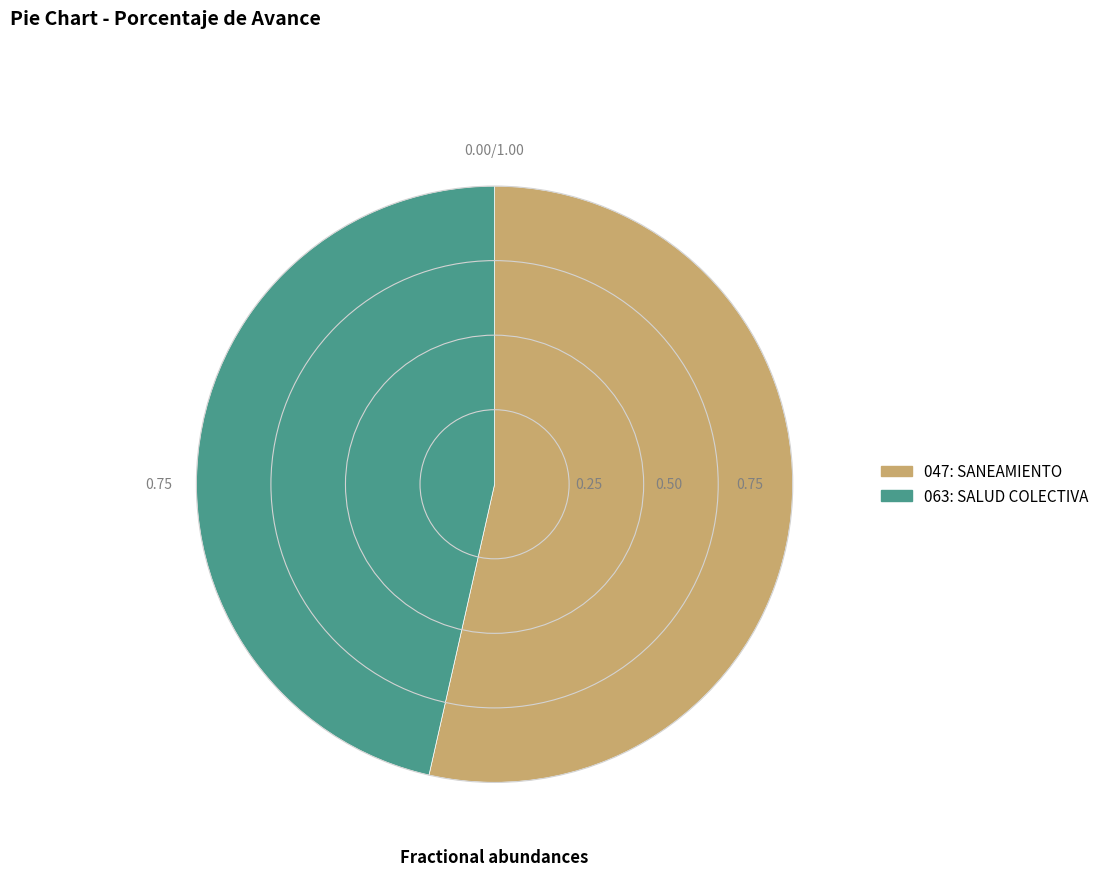

Which has a higher value, 047: SANEAMIENTO or 063: SALUD COLECTIVA?

047: SANEAMIENTO